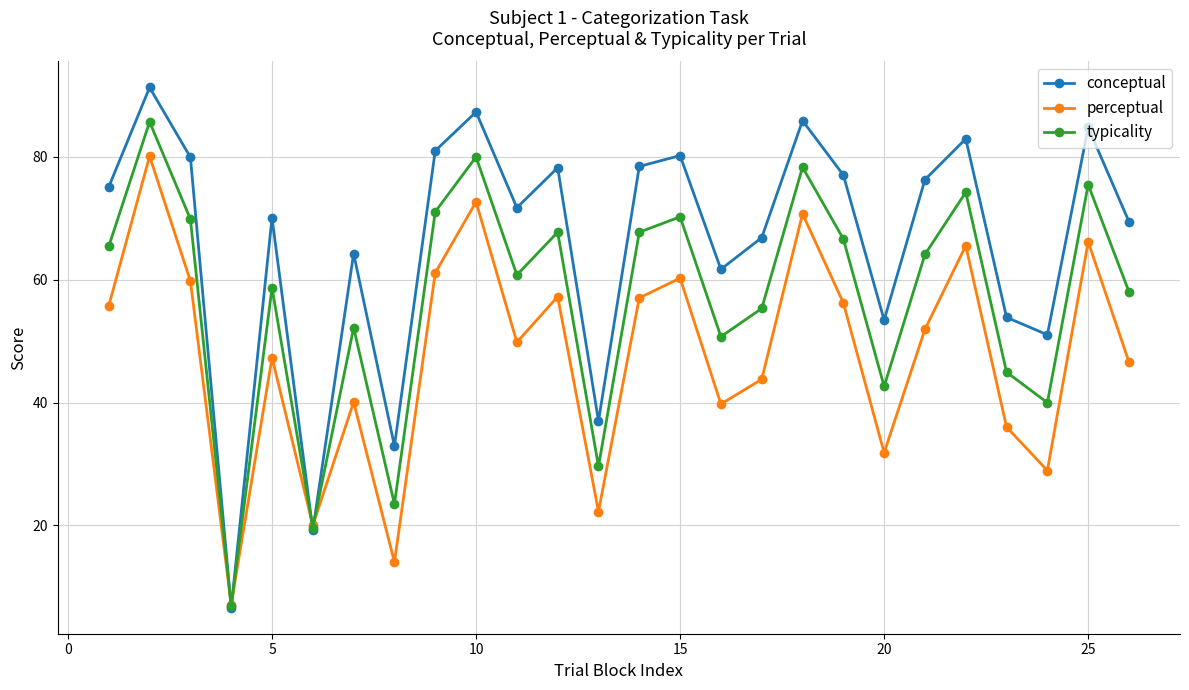

What is the minimum value for typicality?

6.9